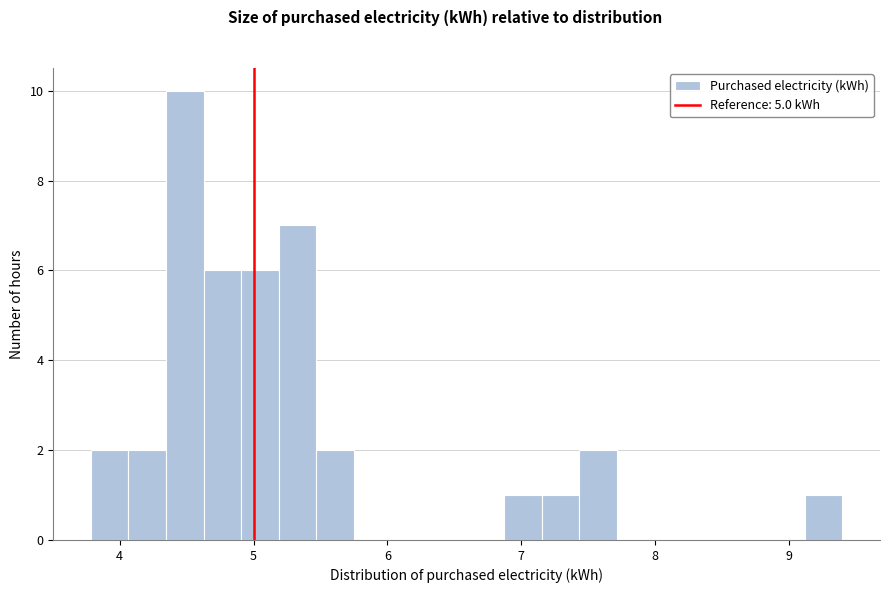

Read against the x-axis, roughly where is the centre of the tallest bar?

4.5